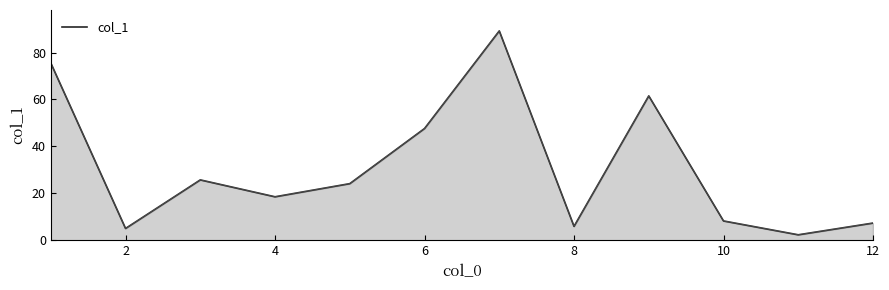

What is the smallest value displayed?

2.3